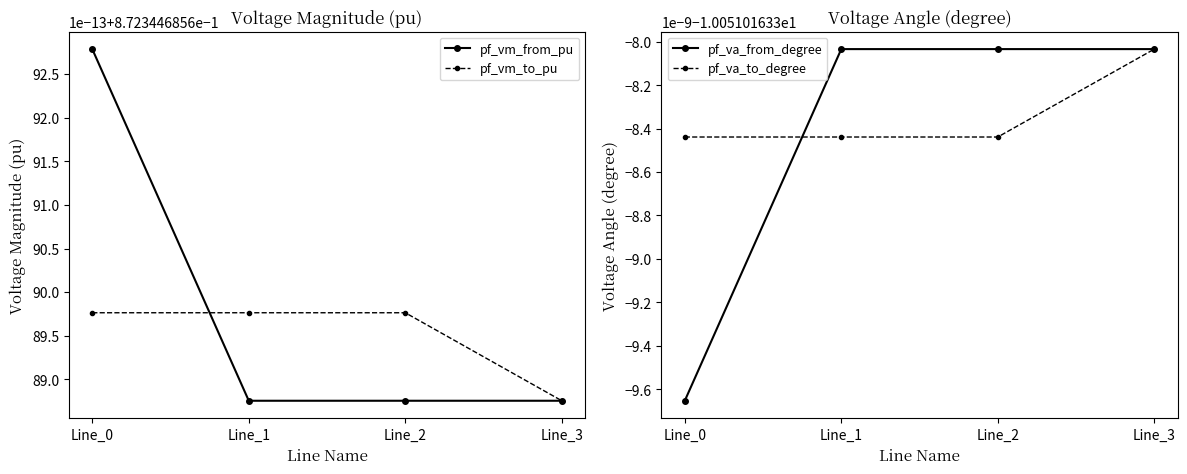

True or false: pf_va_from_degree and pf_vm_from_pu cross at least once.

False